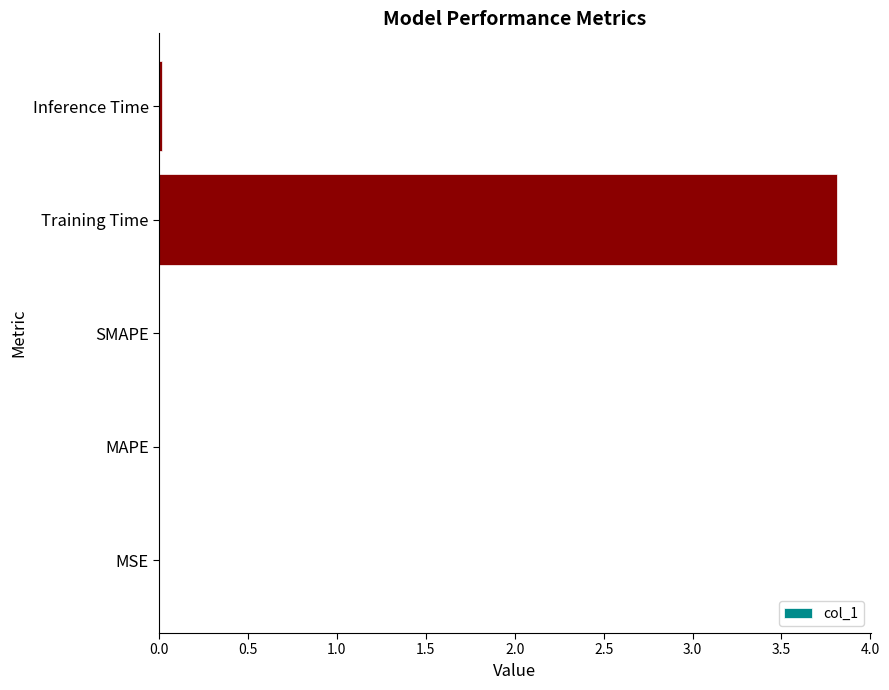

The chart shows a value of 0.0 at MAPE. True or false?

True